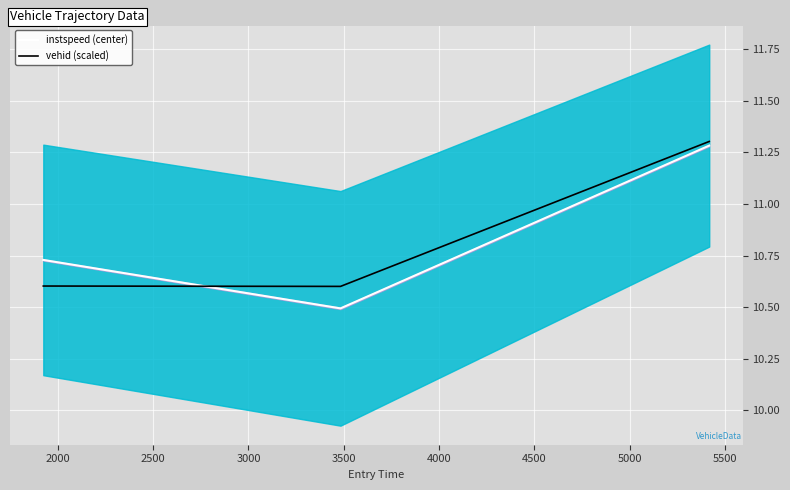

What is the maximum value for instspeed (center)?

11.3